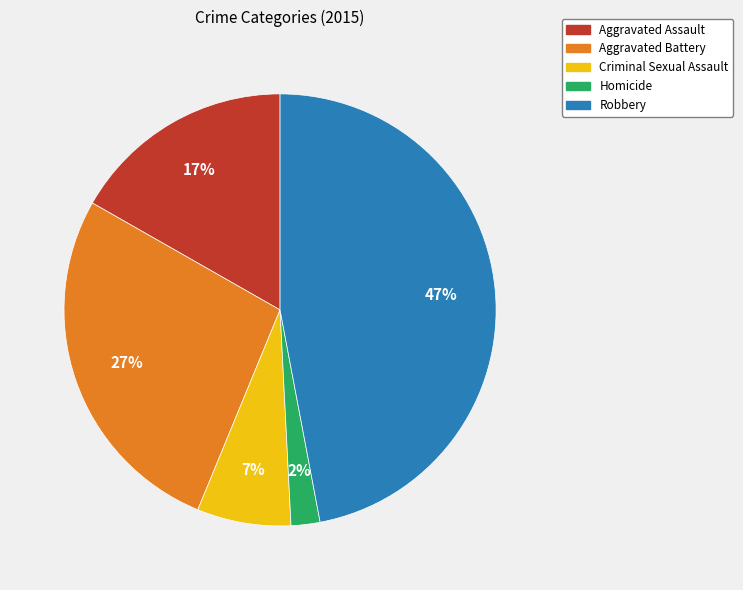

To the nearest percent, what portion does Aggravated Battery represent?

27%